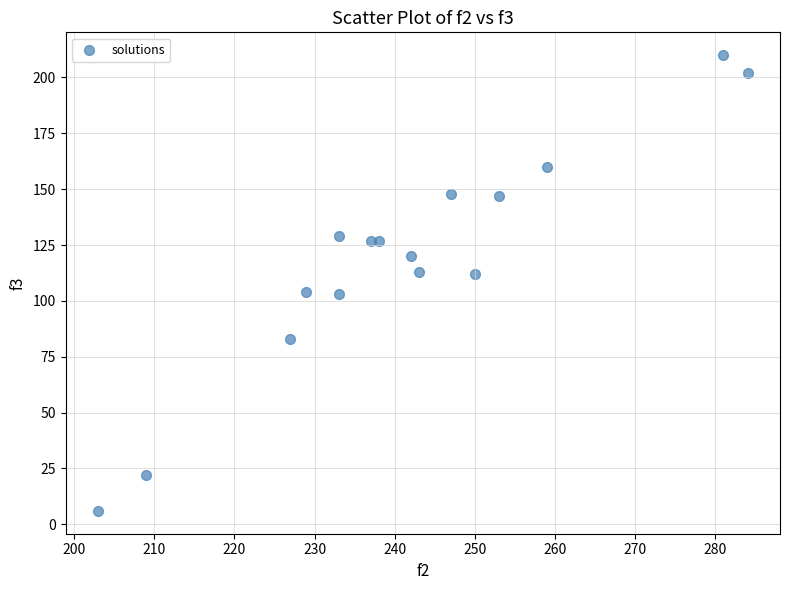

What is the range of Y values (max minus min)?

204